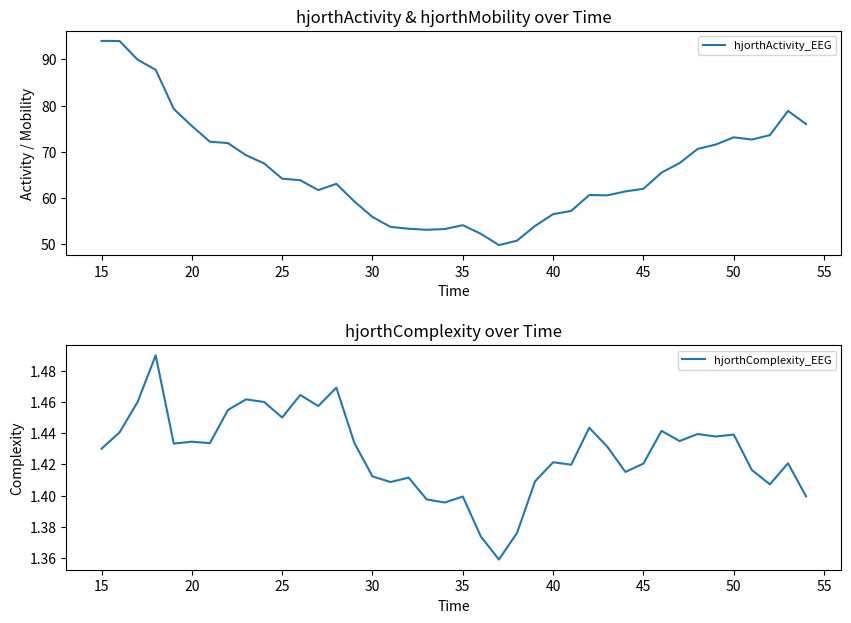

How many interior local peaks does the hjorthActivity_EEG series have?

5